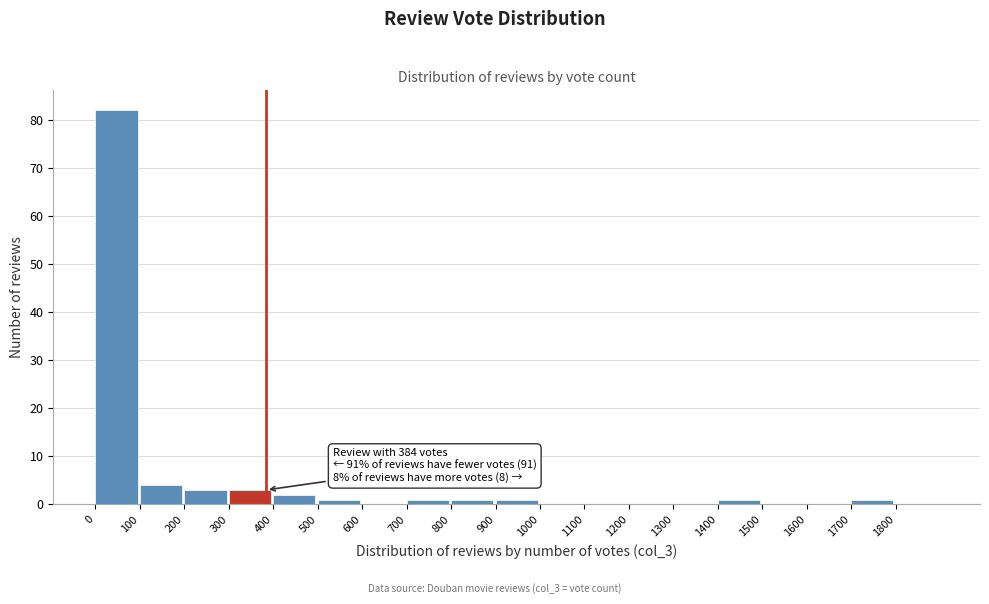

Which range on the x-axis has the tallest bar?

0 to 100